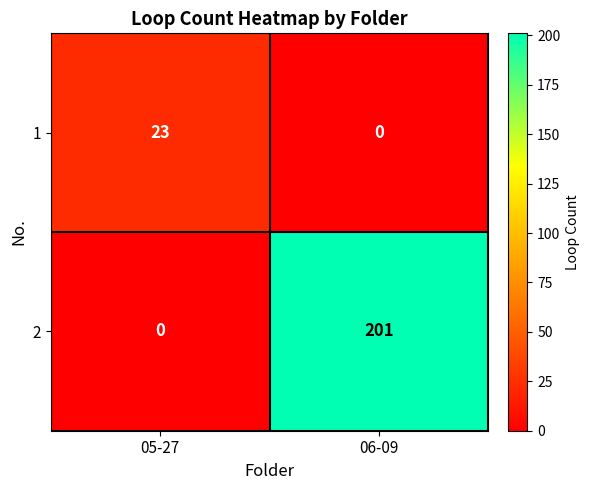

What is the sum of all 2 values?

201